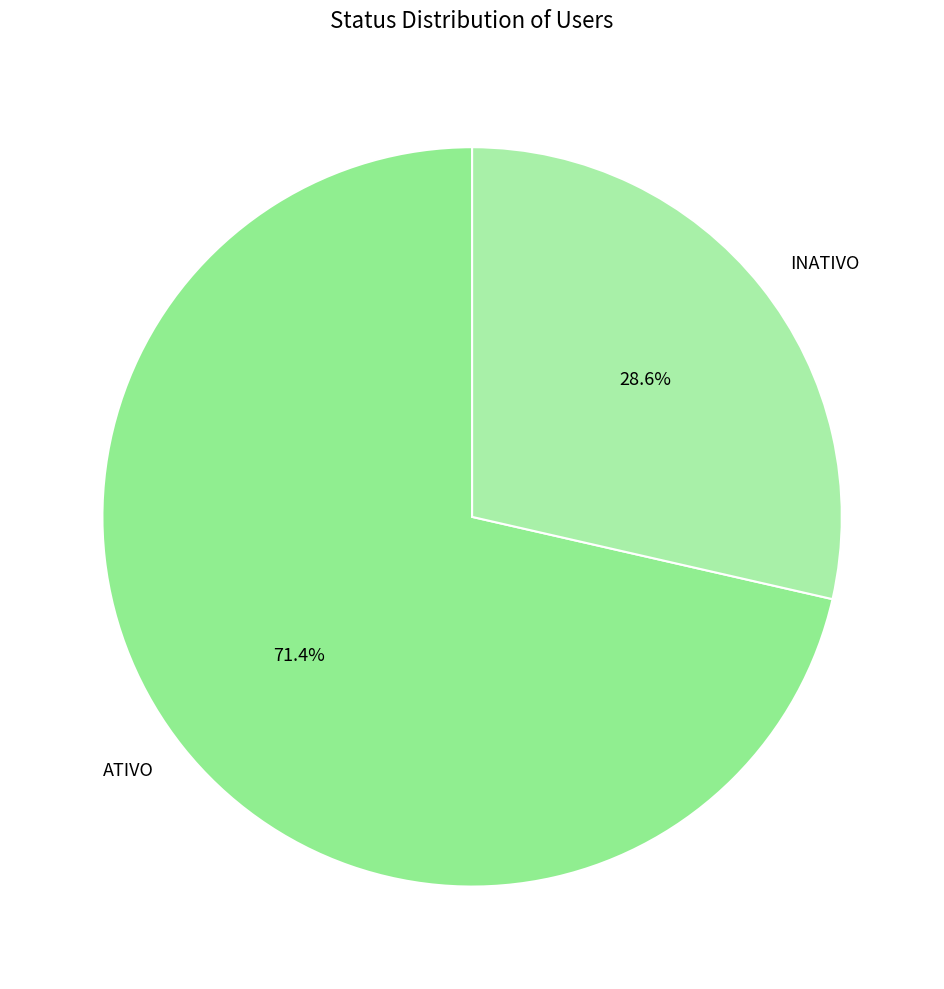

To the nearest percent, what percentage of the pie is INATIVO?

29%